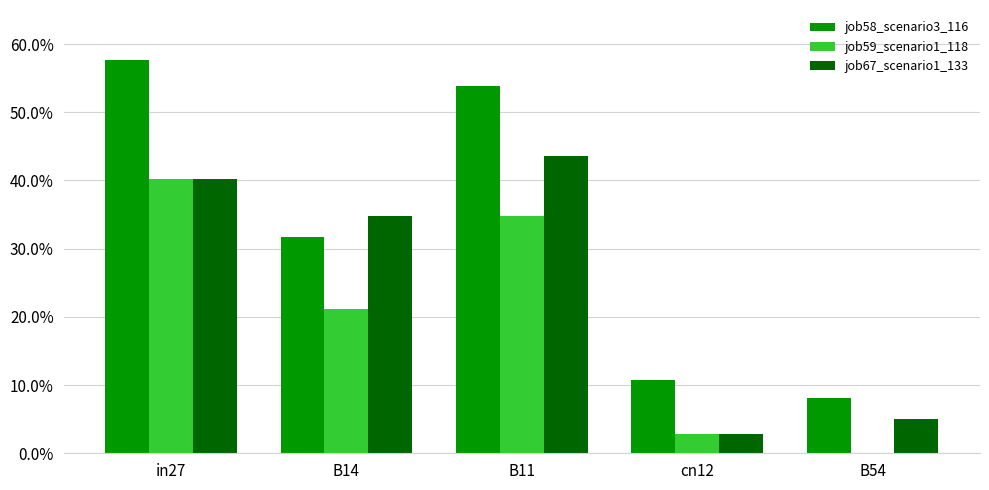

Are the bars horizontal?

No